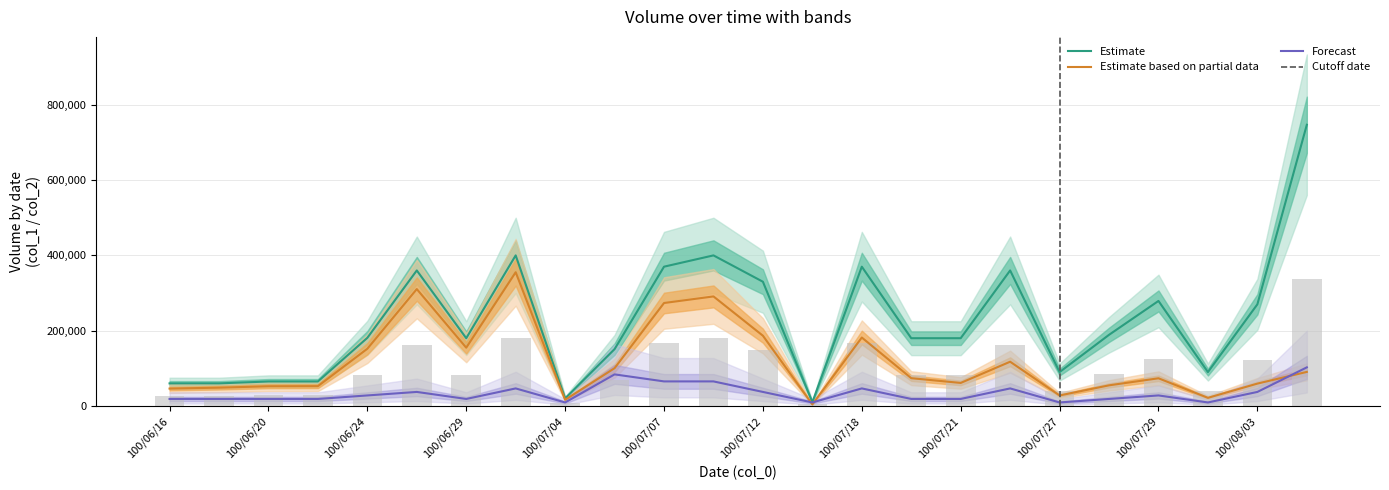

How many data points in col_1 are above 181000?

11